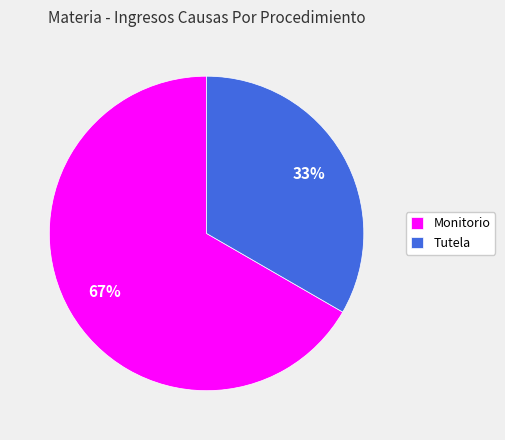

To the nearest percent, what portion does Monitorio represent?

67%